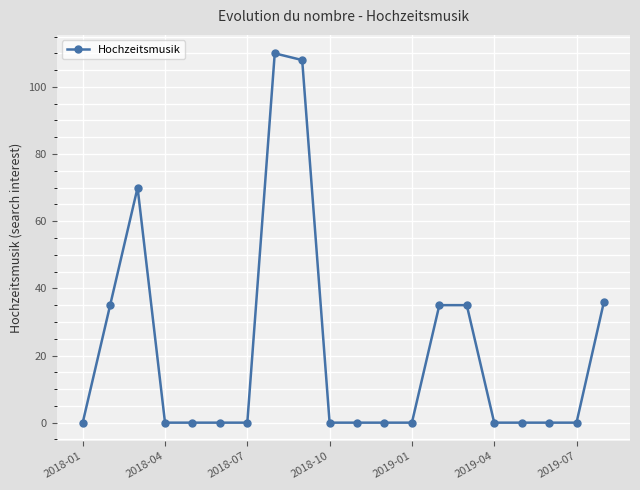

What is the maximum value shown in the chart?

110